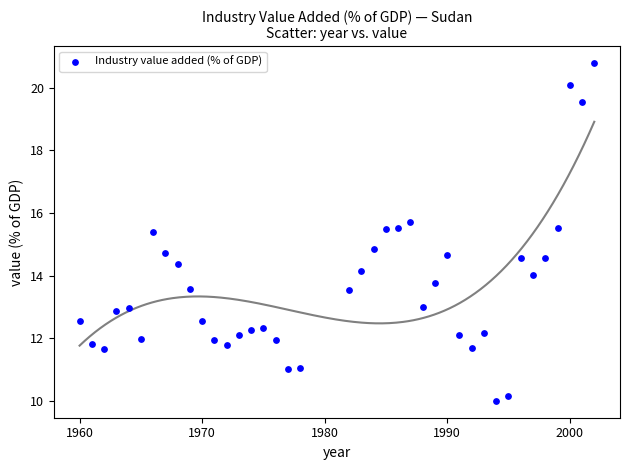

What Y value in the scatter plot is closest to 15?

14.9